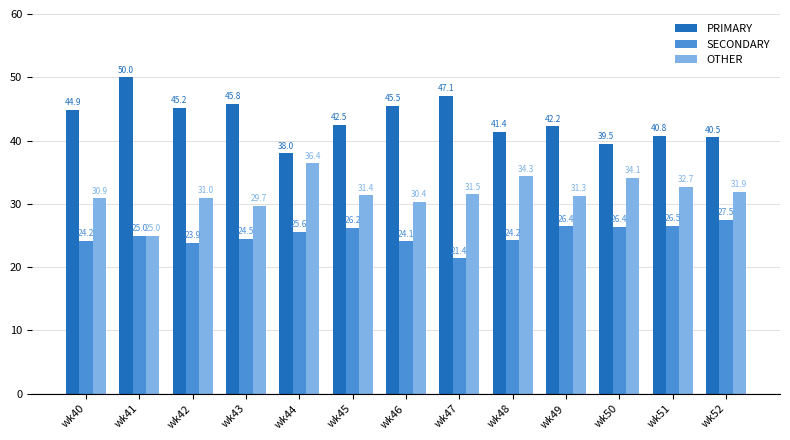

What is the total value across all series at wk41?

100.0